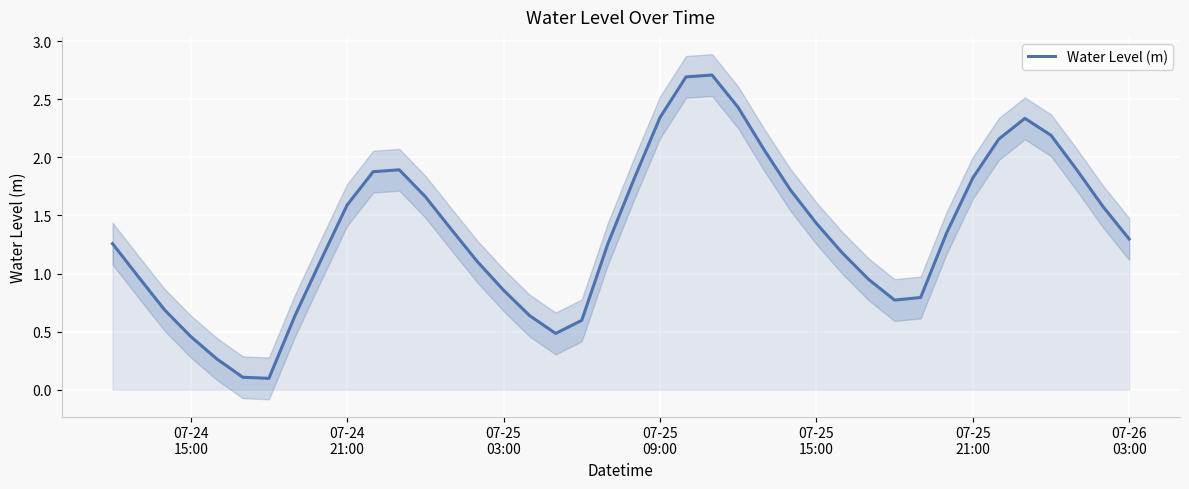

Reading left to right, list all the values displayed in this chart.

1.3	1.0	0.7	0.5	0.3	0.1	0.1	0.6	1.1	1.6	1.9	1.9	1.7	1.4	1.1	0.9	0.6	0.5	0.6	1.3	1.8	2.3	2.7	2.7	2.4	2.1	1.7	1.4	1.2	1.0	0.8	0.8	1.4	1.8	2.2	2.3	2.2	1.9	1.6	1.3